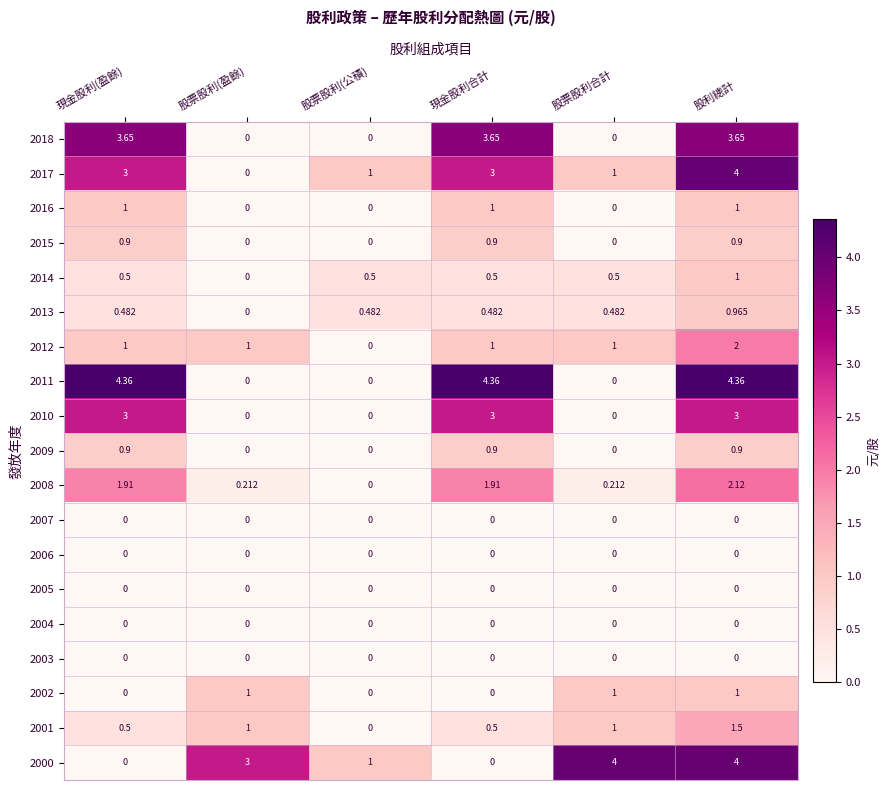

Which category has the lowest value in the 2001 series?

股票股利(公積)